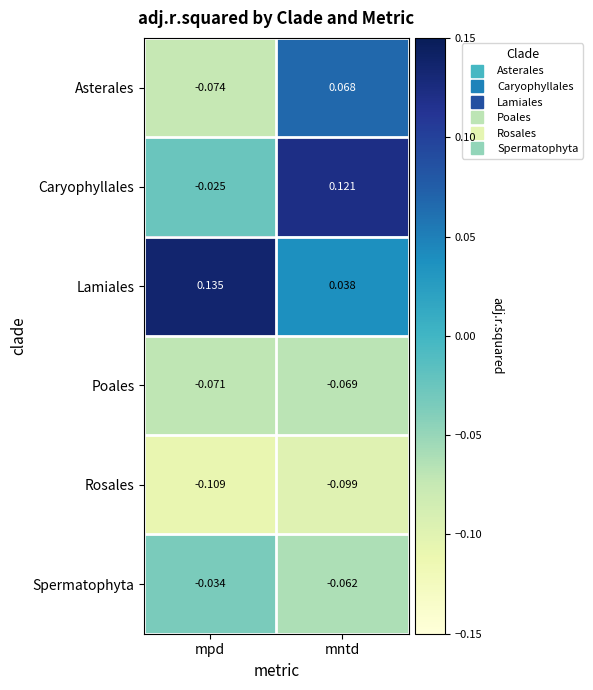

What is the total value across all series at mpd?

-0.2